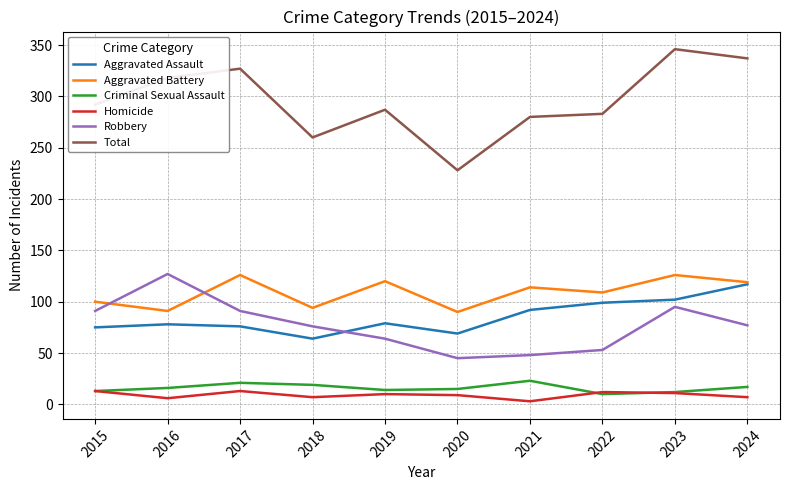

How many categories are shown in the chart?

10